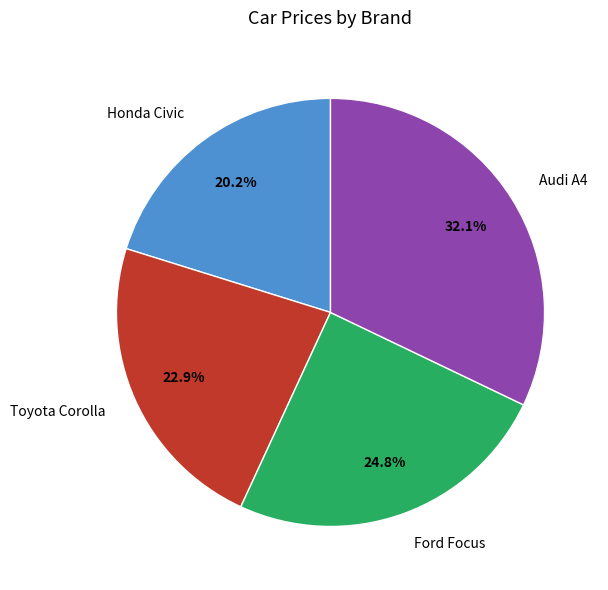

True or false: Ford Focus accounts for 11% of the total.

False